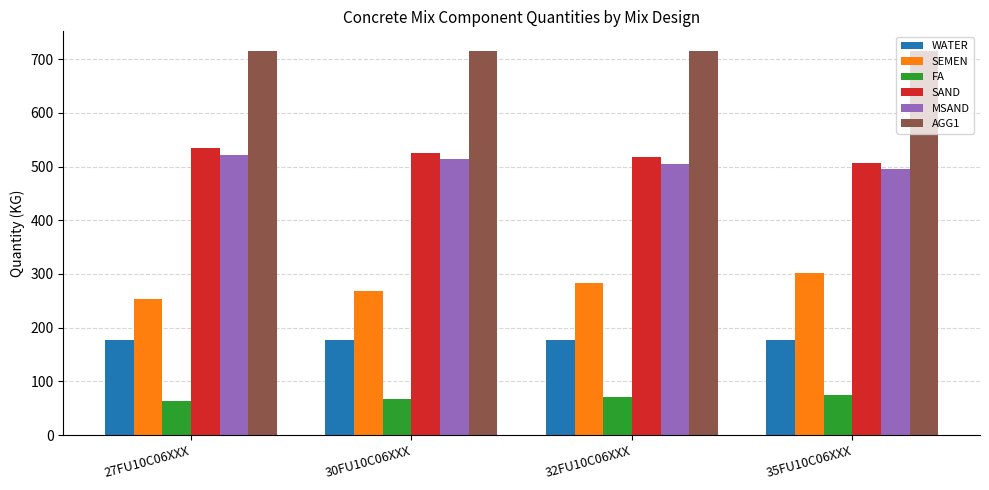

What is the highest value of the SAND series?

535